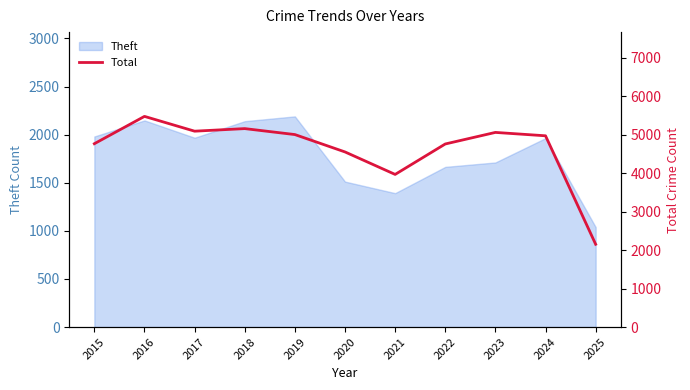

What is the smallest value displayed?

2154